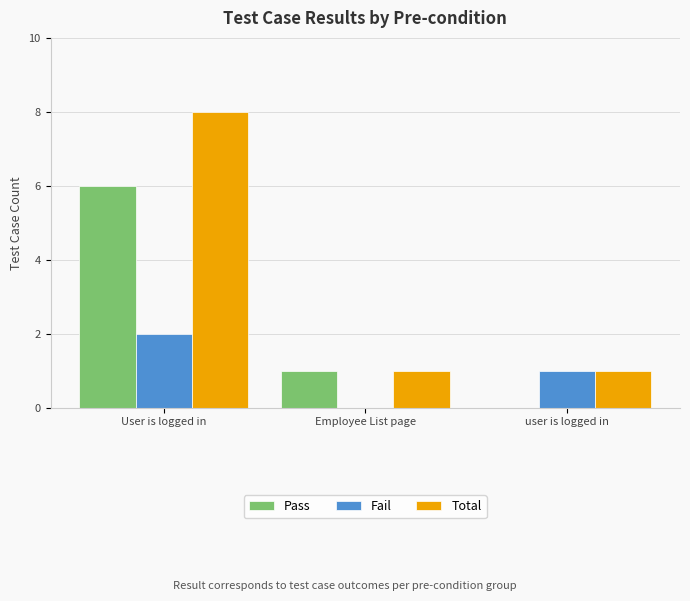

How many series are shown in this chart?

3